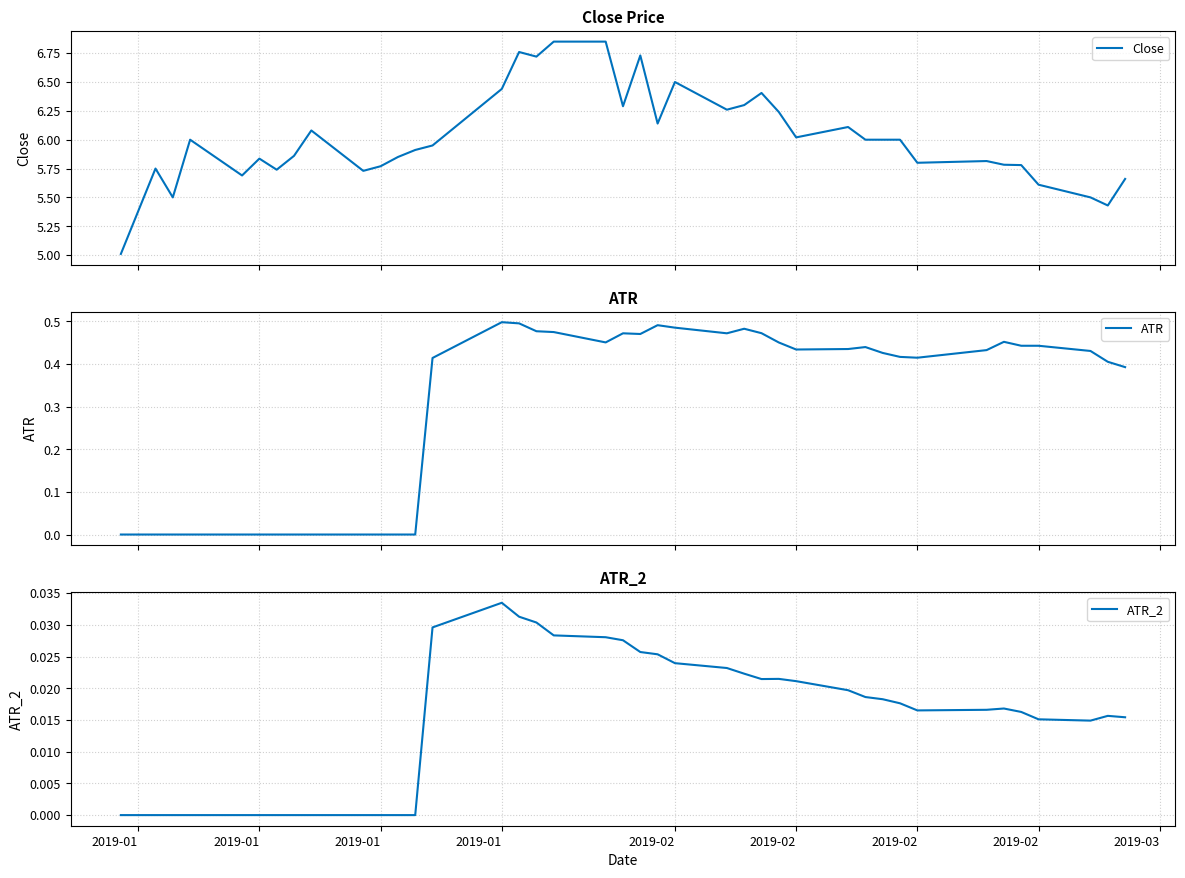

What is the minimum value for Close?

5.0